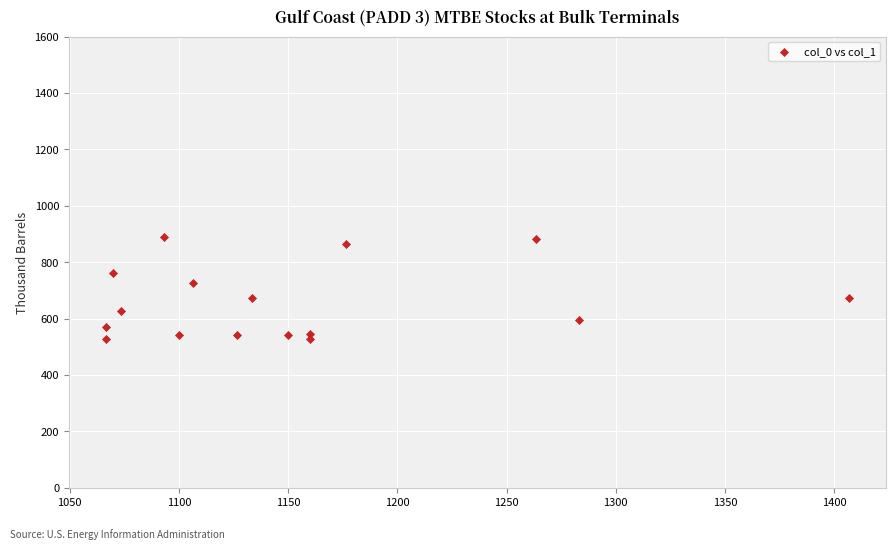

What is the range of X values (max minus min)?

340.0